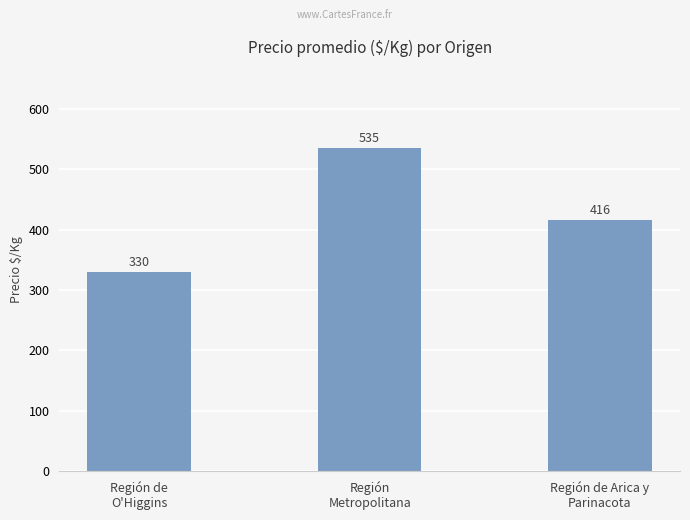

At which label does the data first exceed 416?

Región
Metropolitana